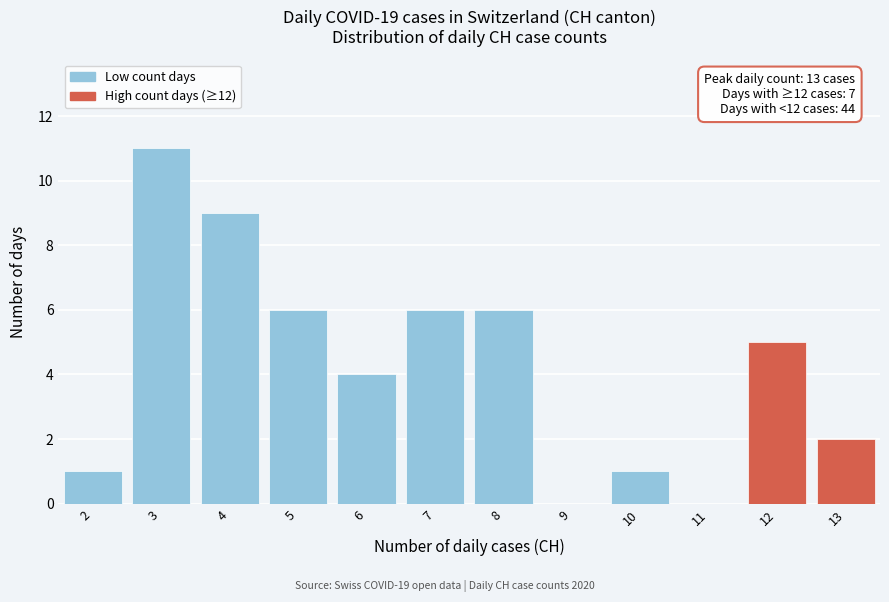

Over which range of the x-axis is the bar tallest?

2.5 to 3.5